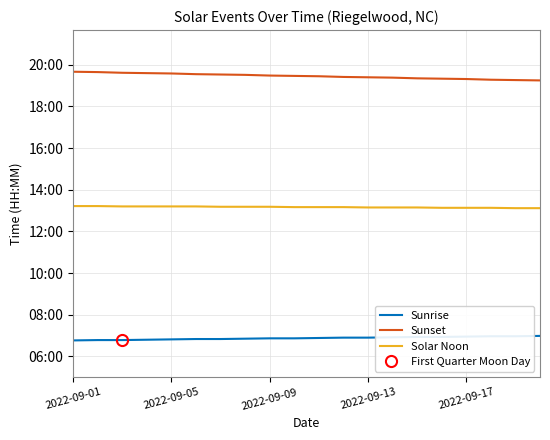

Which label corresponds to the largest value in the chart?

2022-09-01